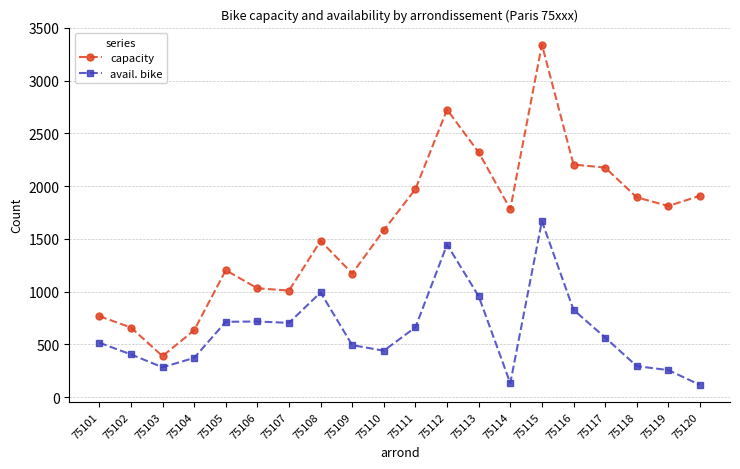

Does the chart display data point markers on the line(s)?

Yes